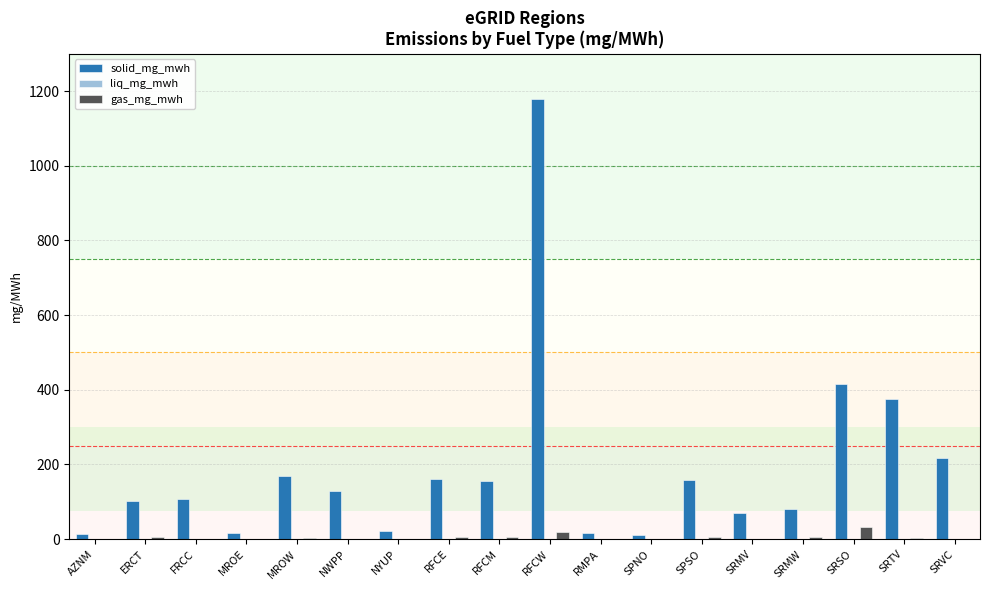

What is the maximum value for gas_mg_mwh?

32.5